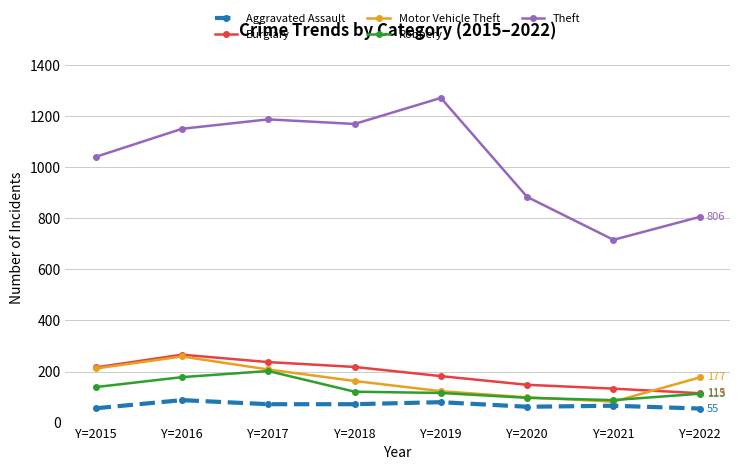

The Aggravated Assault series shows 72 at Y=2018. True or false?

True